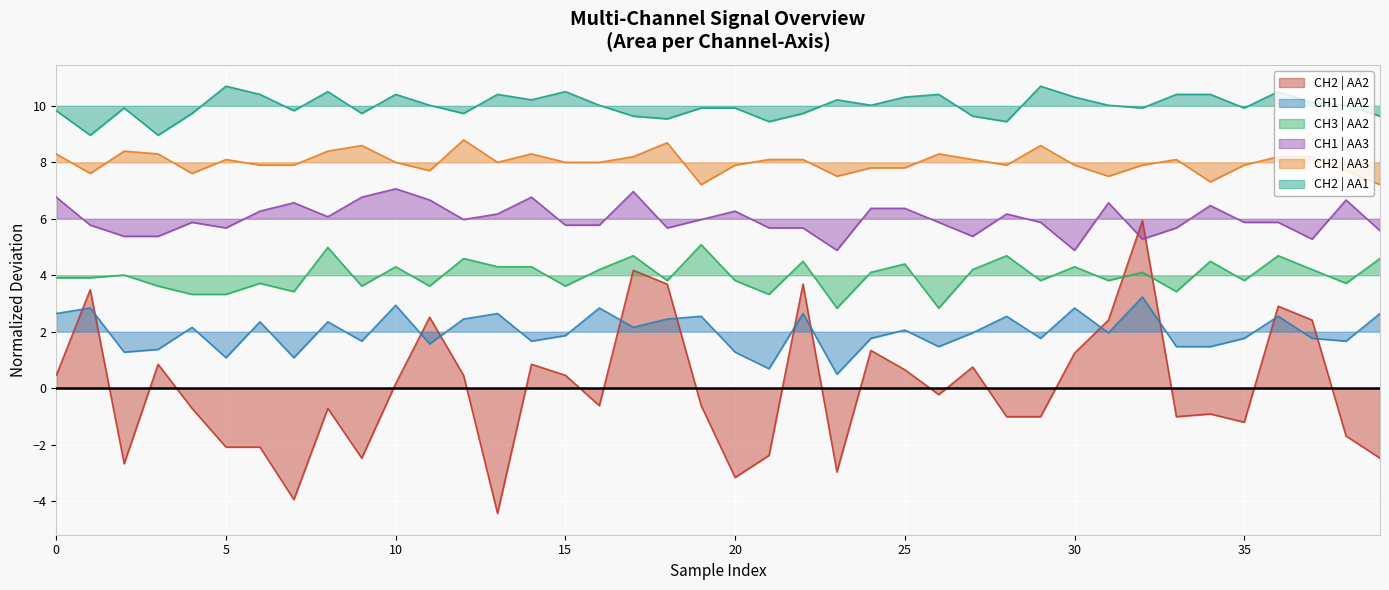

Between 0 and 12, which series saw the biggest shift?

CH1 | AA3